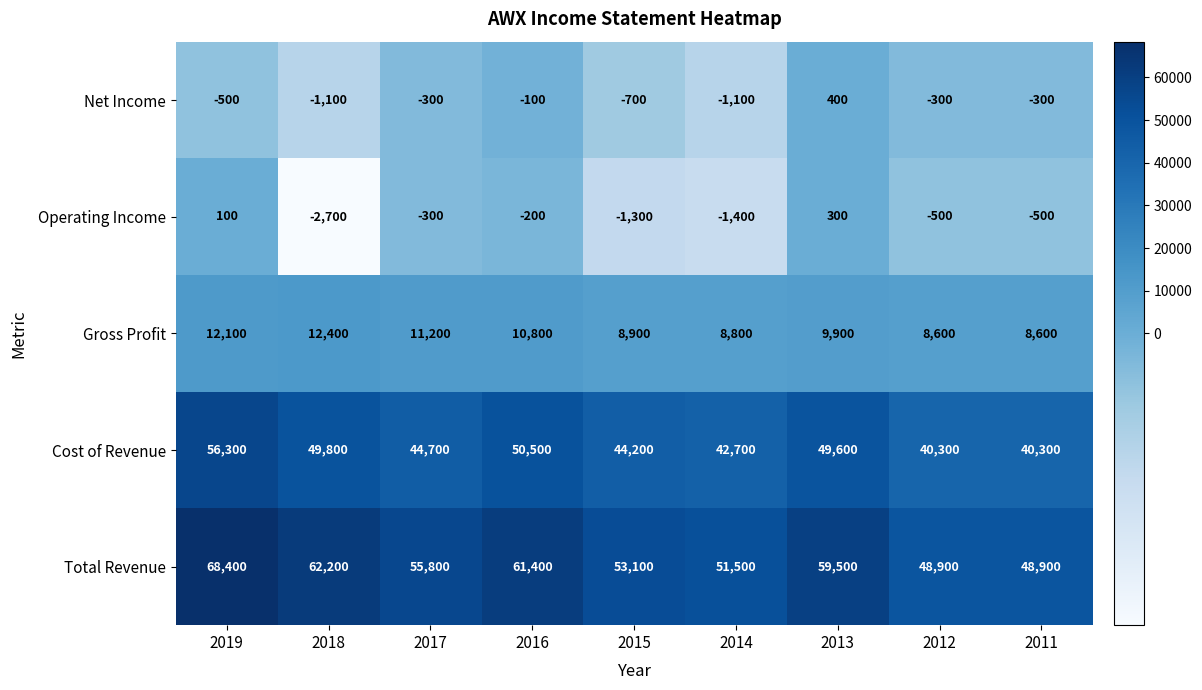

What is the sum of the Cost of Revenue values at 2018 and 2016?

100300